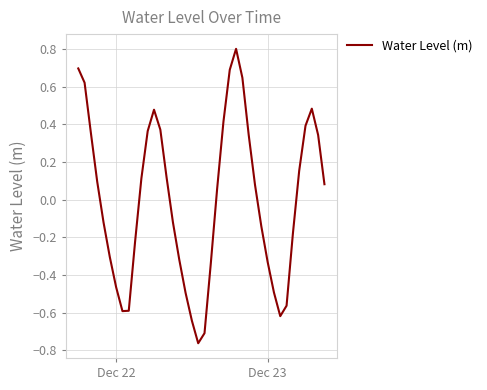

Is this an area chart (filled region under the line)?

No